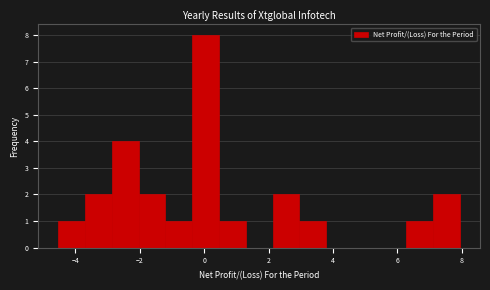

Over which range of the x-axis is the bar tallest?

-0.4 to 0.4